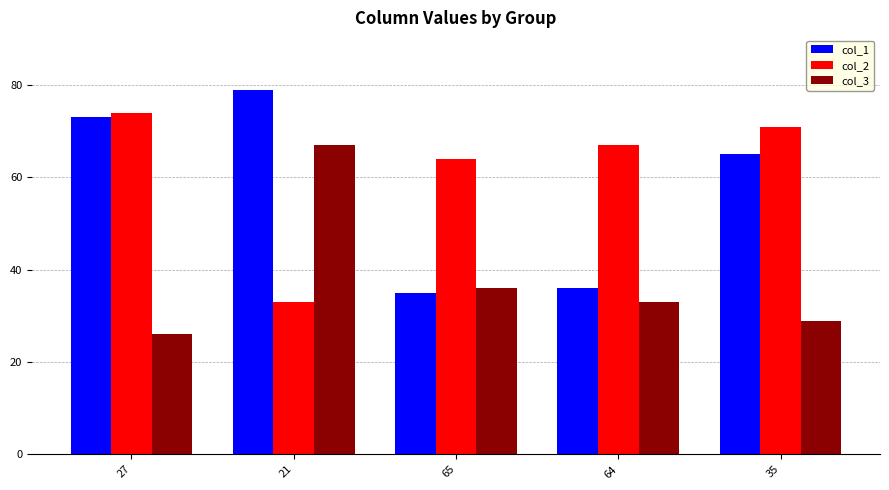

How many data points does each series have?

5